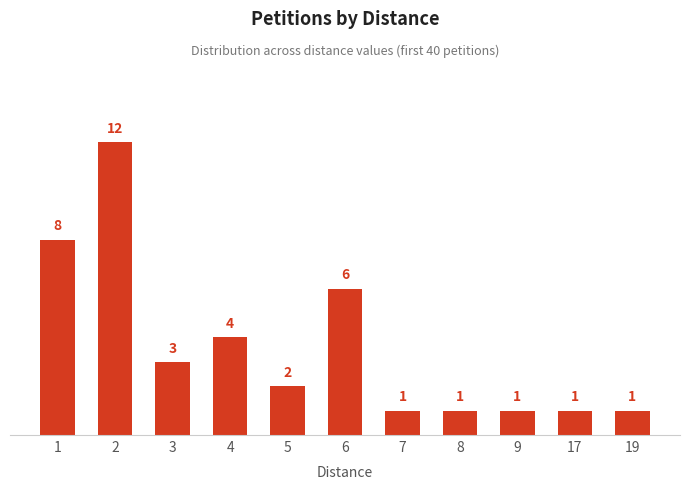

Reading left to right, what are all the values shown in this chart?

1=8	2=12	3=3	4=4	5=2	6=6	7=1	8=1	9=1	17=1	19=1